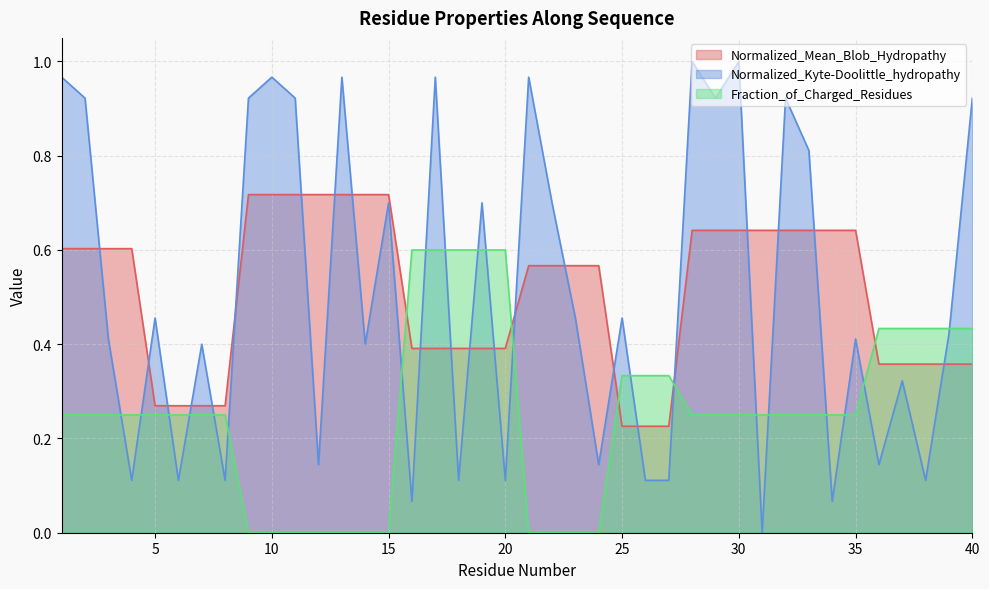

How many categories are shown in the chart?

40